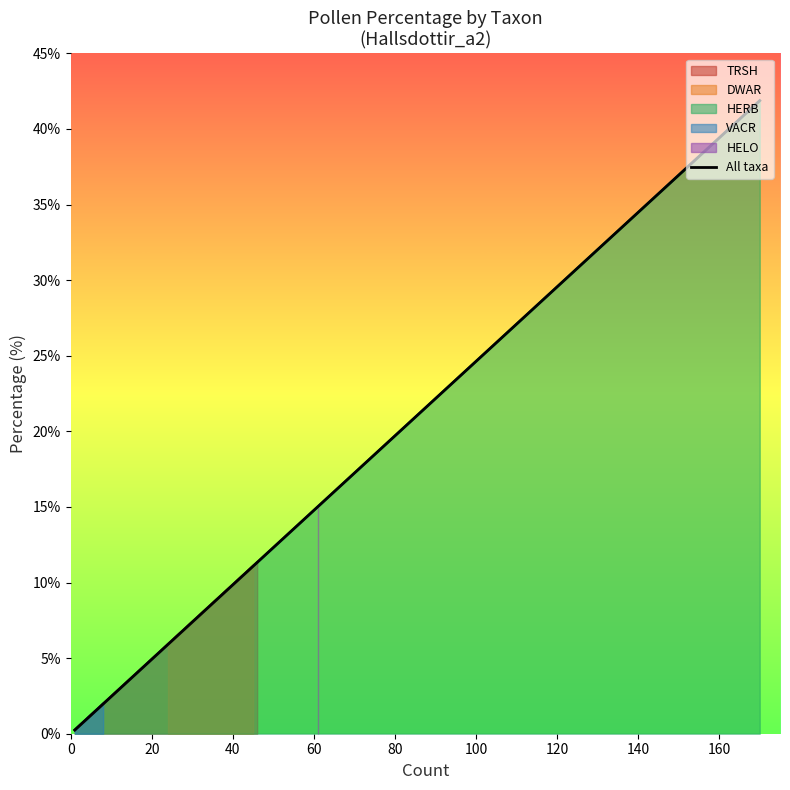

Reading right to left, extract all data points from this chart.

41.9	15.0	11.3	11.1	6.4	5.9	5.9	3.9	2.2	2.0	1.7	1.0	1.0	1.0	1.0	0.7	0.7	0.5	0.5	0.2	0.2	0.2	0.2